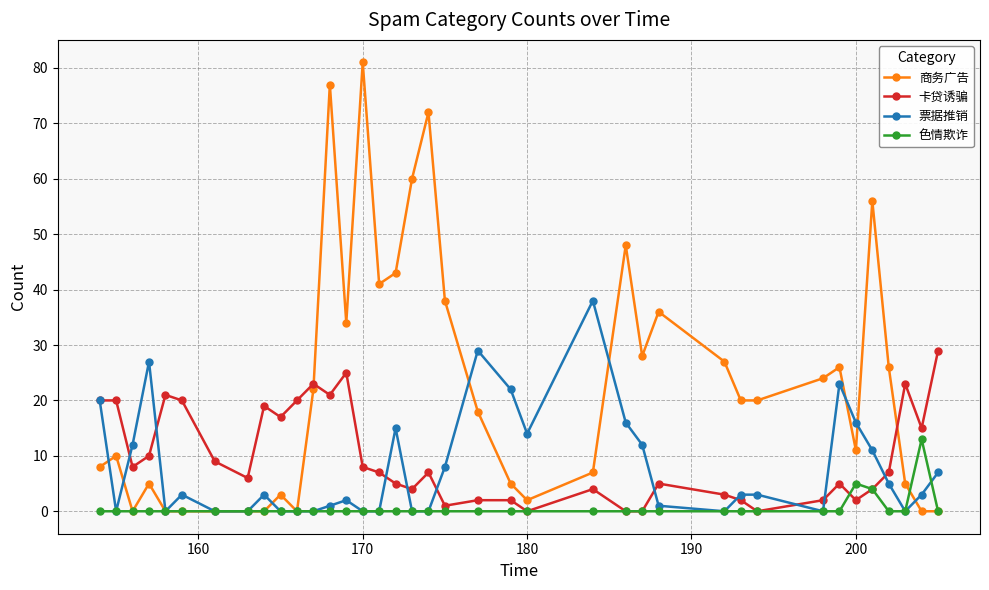

Which series has the largest range (max minus min)?

商务广告